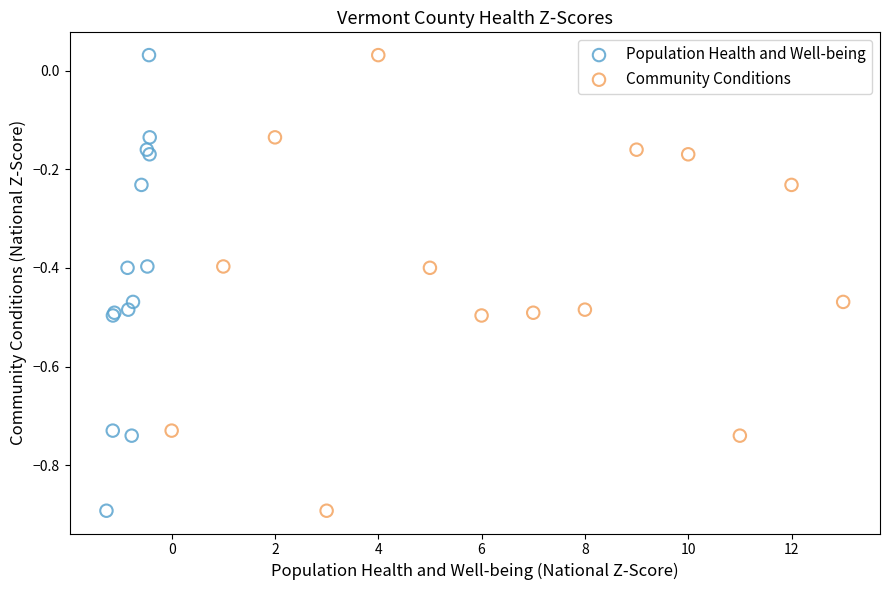

What are all the series names shown in the legend?

Population Health and Well-being, Community Conditions